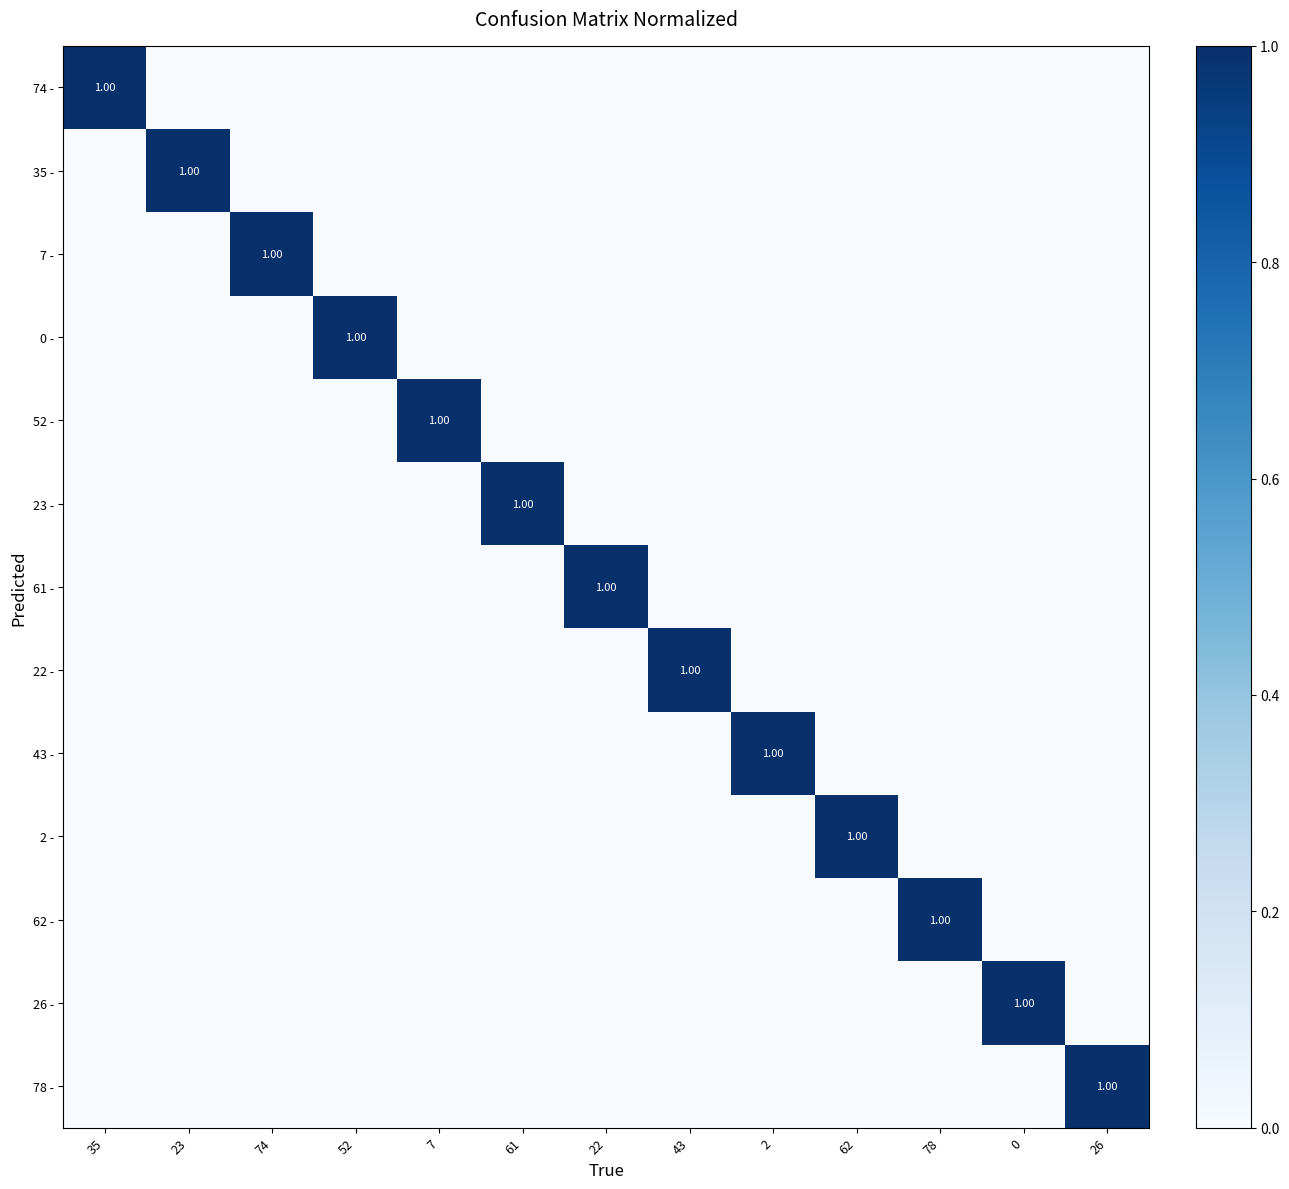

How many data points does each series have?

13